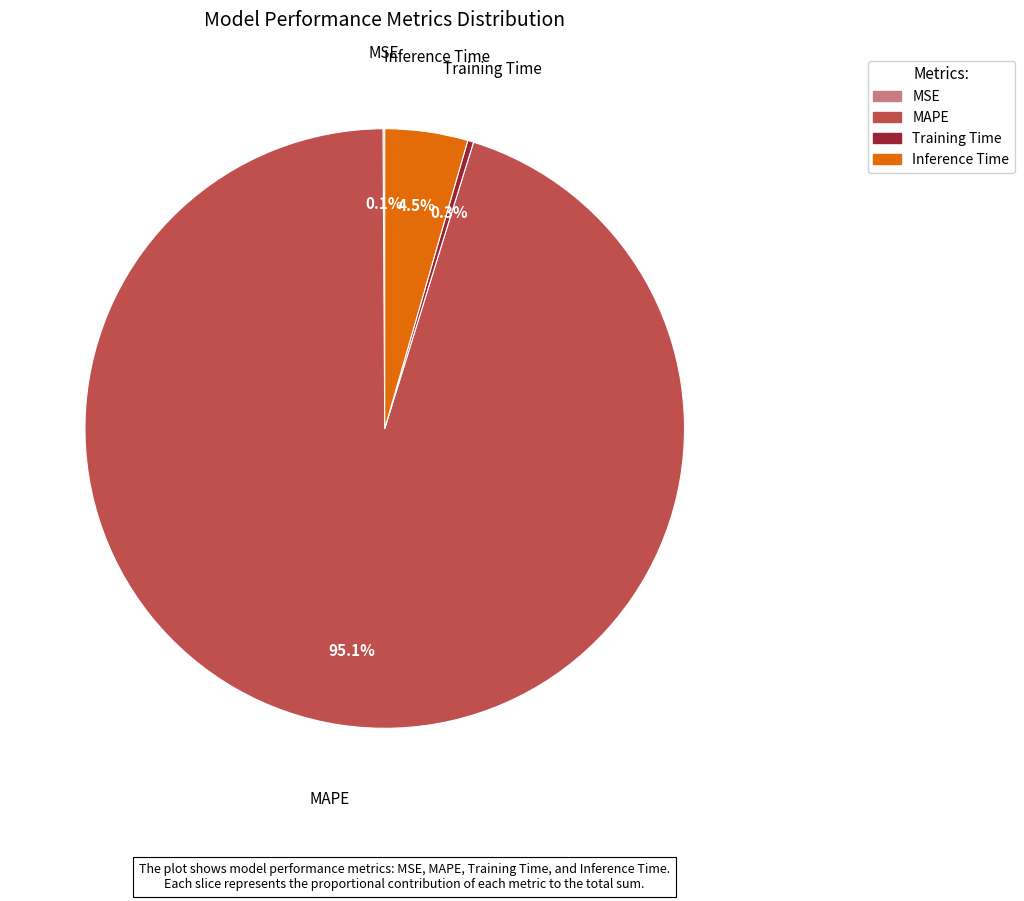

What is the largest slice in the pie chart?

MAPE